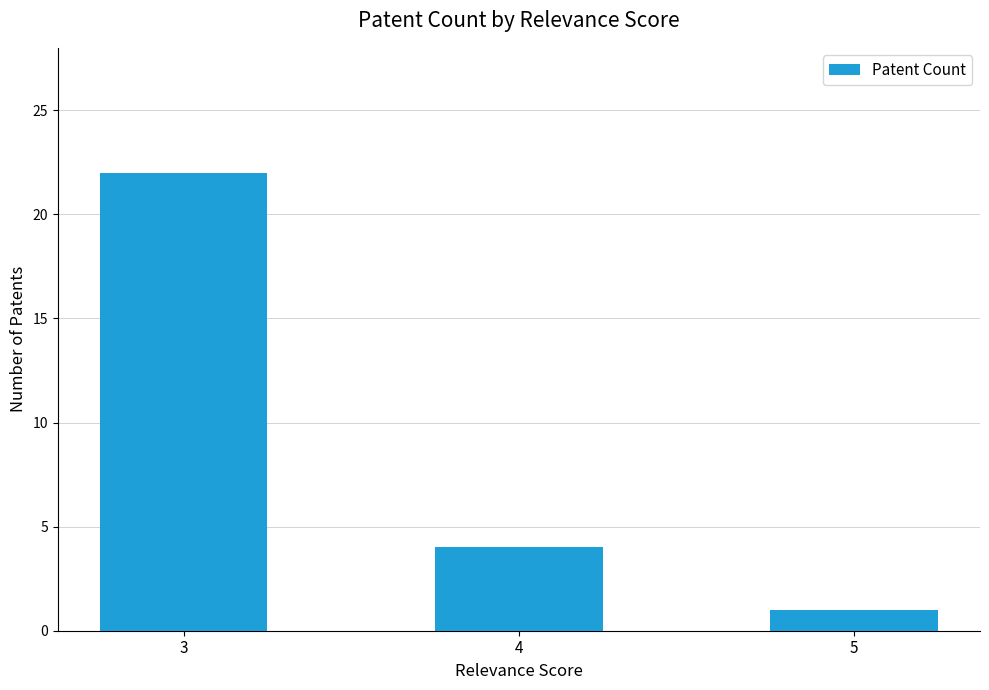

Does the chart contain any negative values?

No